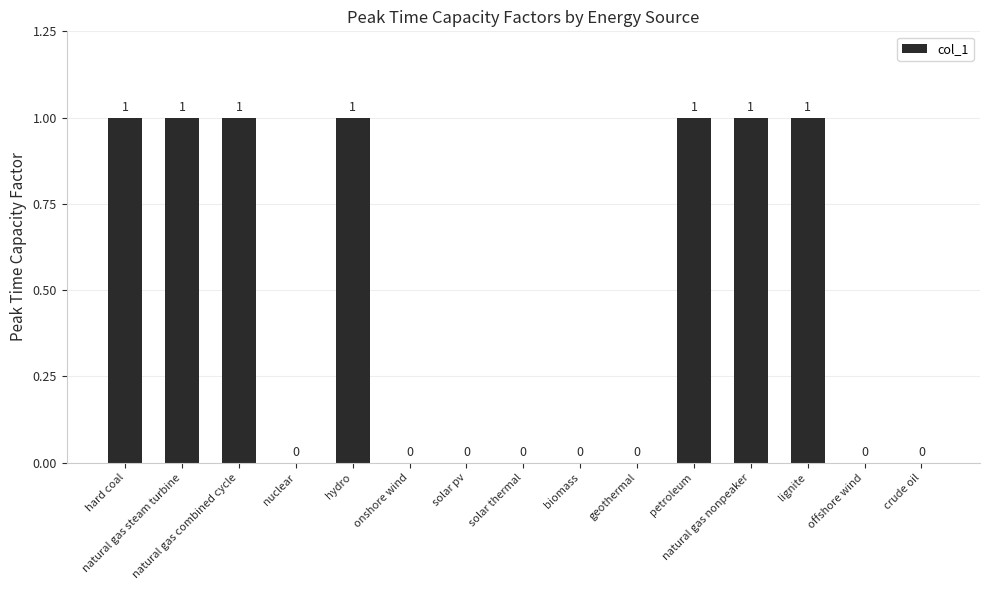

What is the greatest value displayed?

1